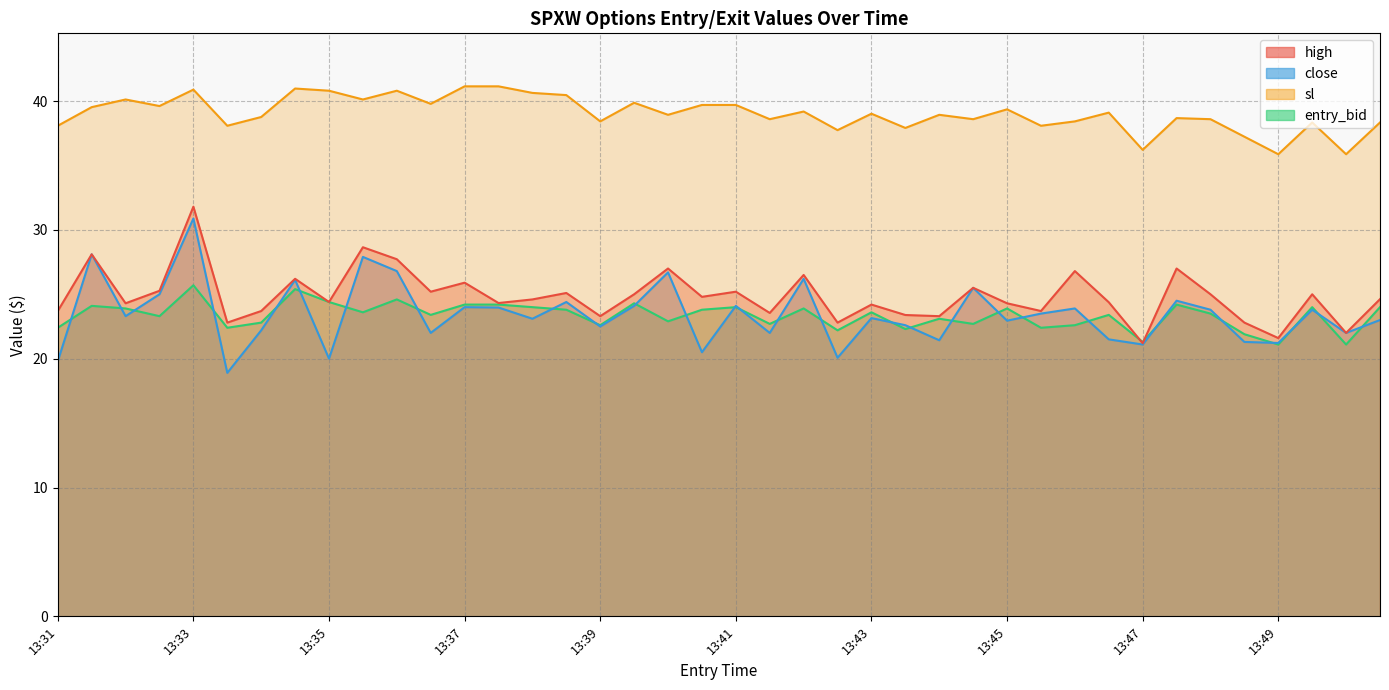

What is the maximum value for high?

31.8